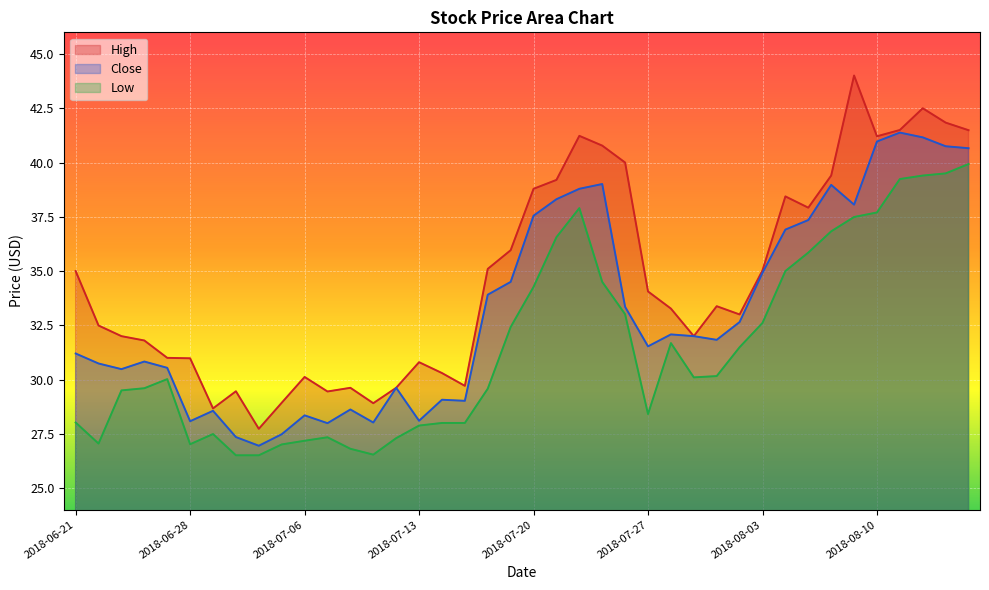

What is the difference between the maximum and minimum values in the Close series?

14.4